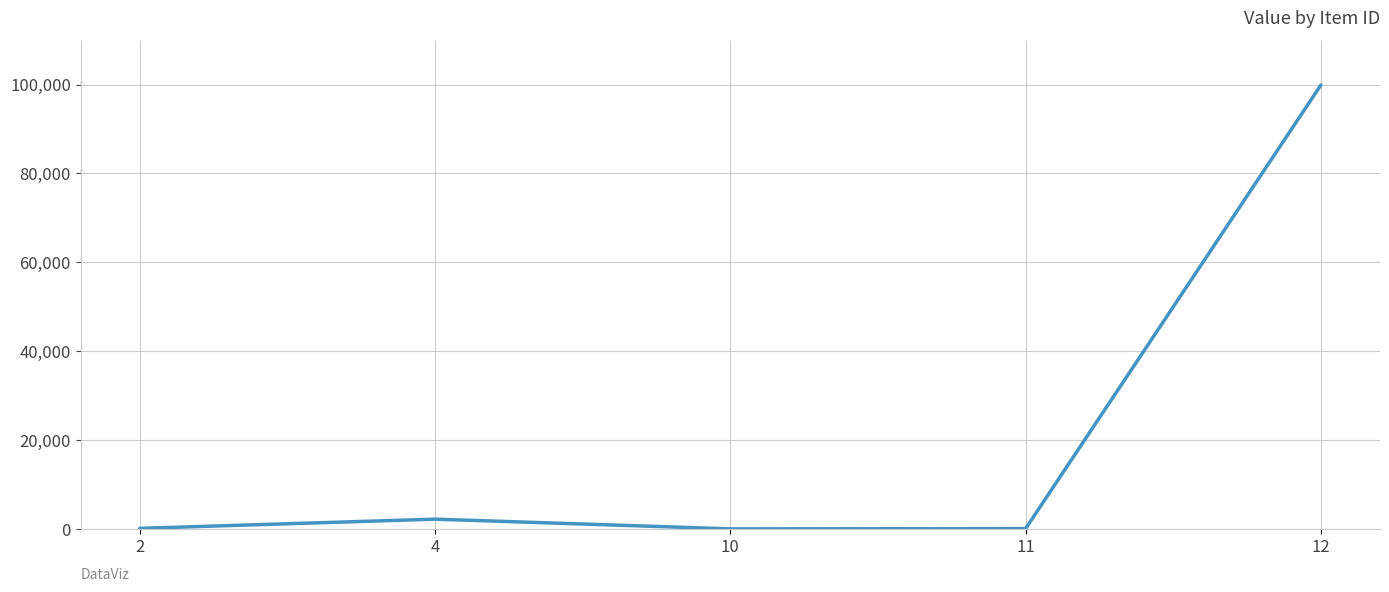

How many interior local peaks (higher than both neighbors) does the data have?

1